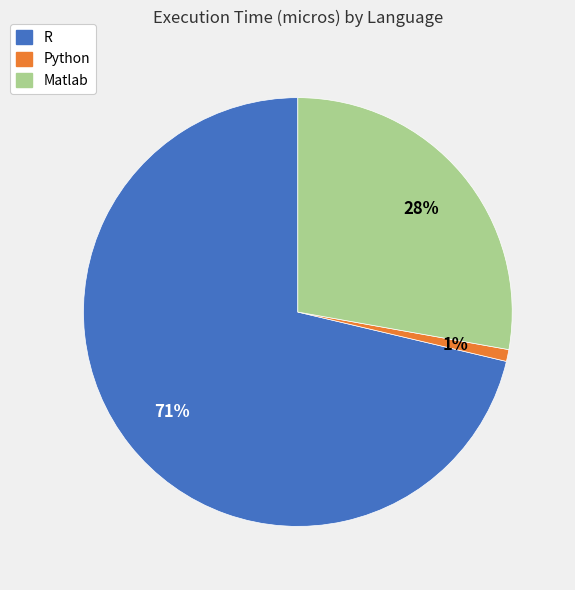

The Python slice represents 13% of the pie. True or false?

False